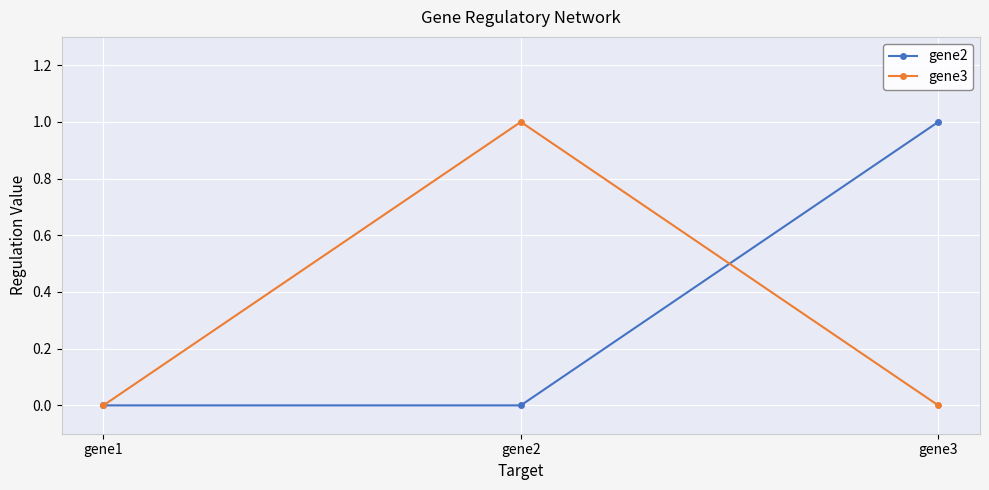

At gene3, list the series in order from largest to smallest.

gene2, gene3